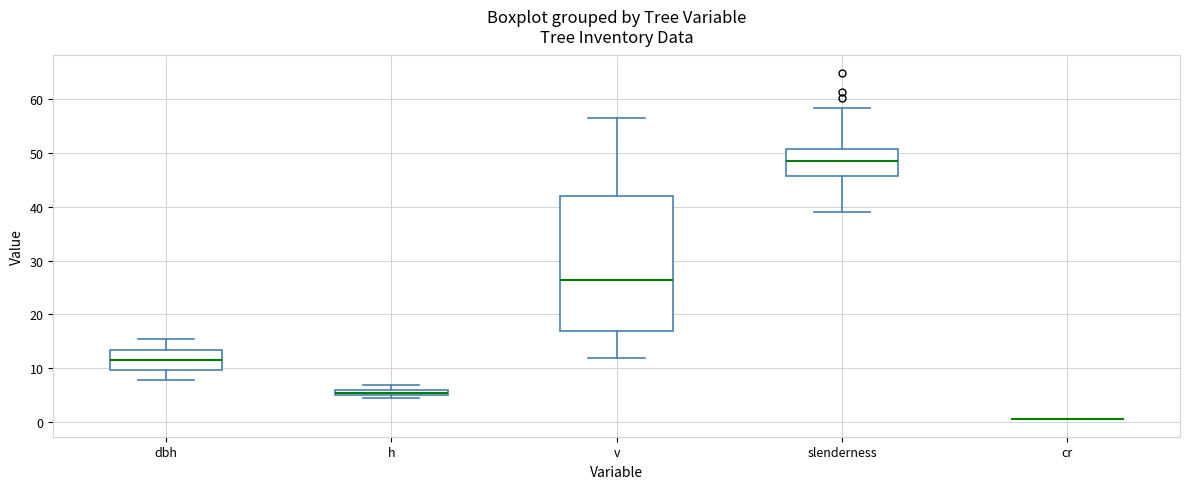

Comparing the boxes themselves (not the whiskers), which one is the tallest?

v